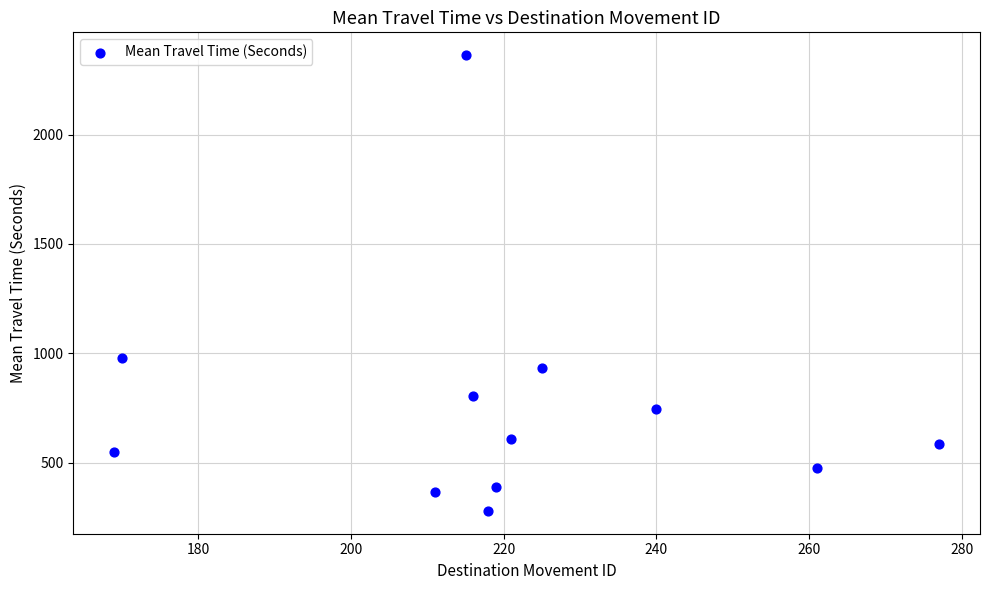

What is the average Y value?

757